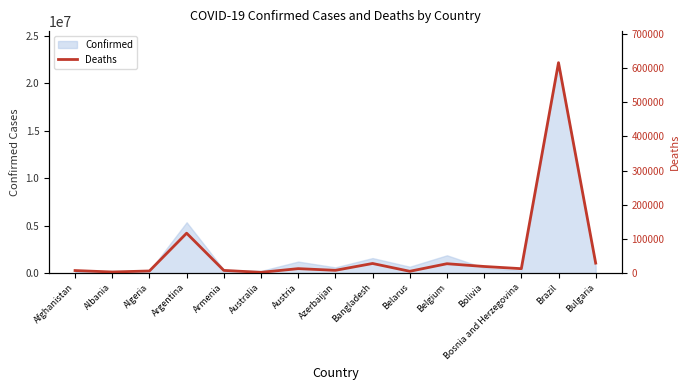

At which category does the chart reach its peak across all series?

Brazil